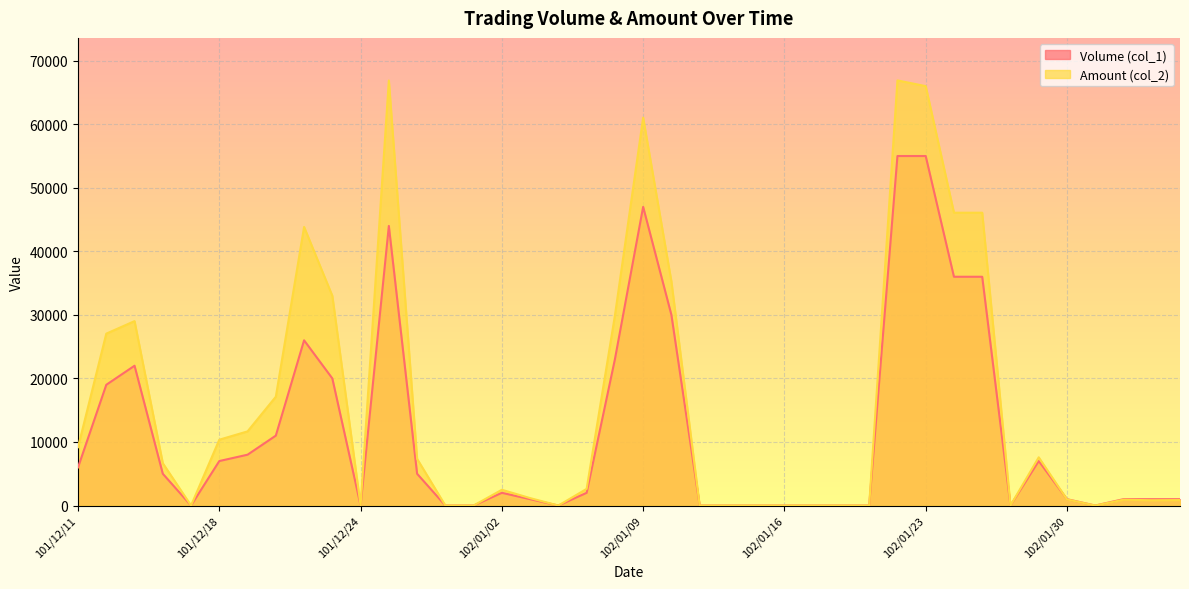

How many data points in Volume (col_1) are above 2000?

19